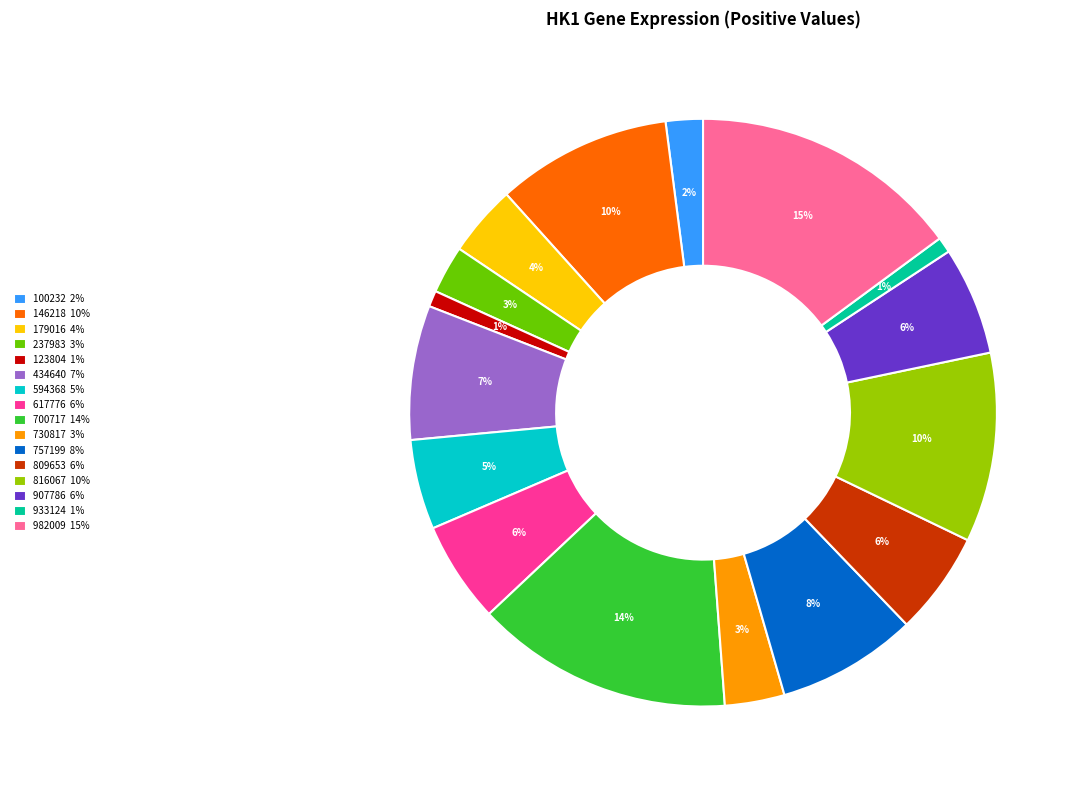

How many segments does this pie chart have?

16